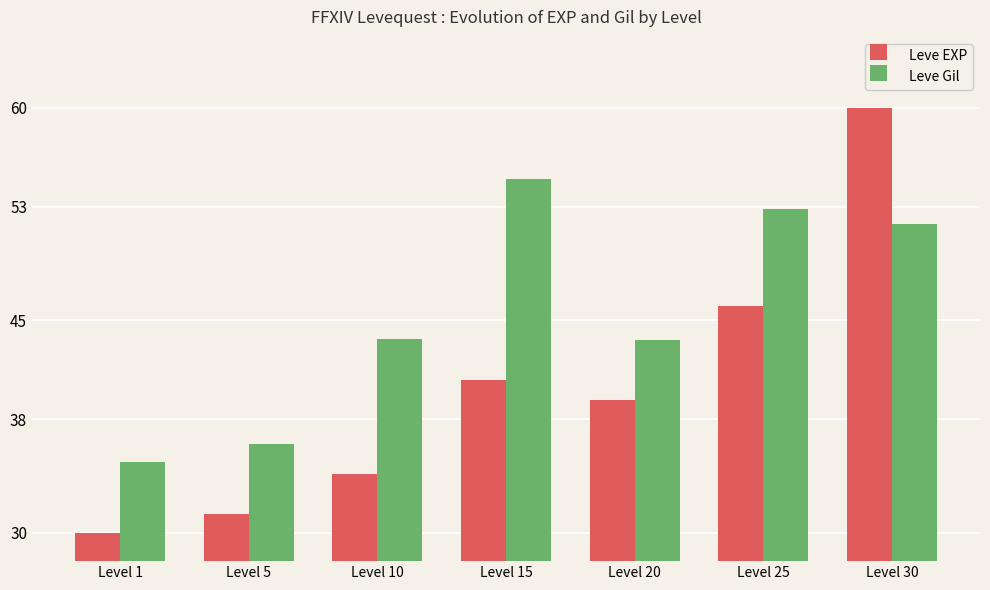

Rank the series at Level 30 from lowest to highest value.

Leve Gil, Leve EXP